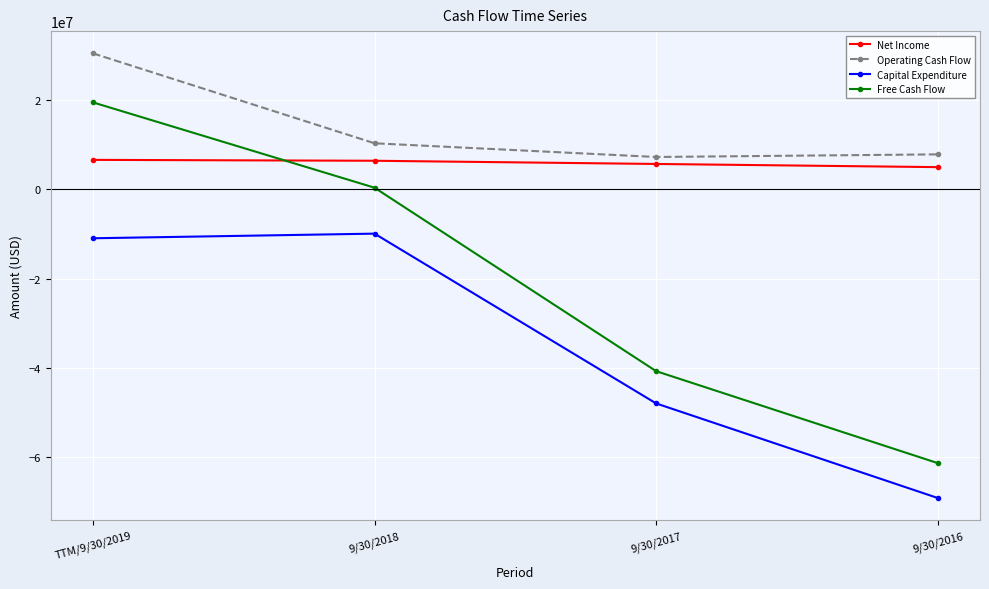

What is the difference between the maximum and minimum values in the Capital Expenditure series?

59157626